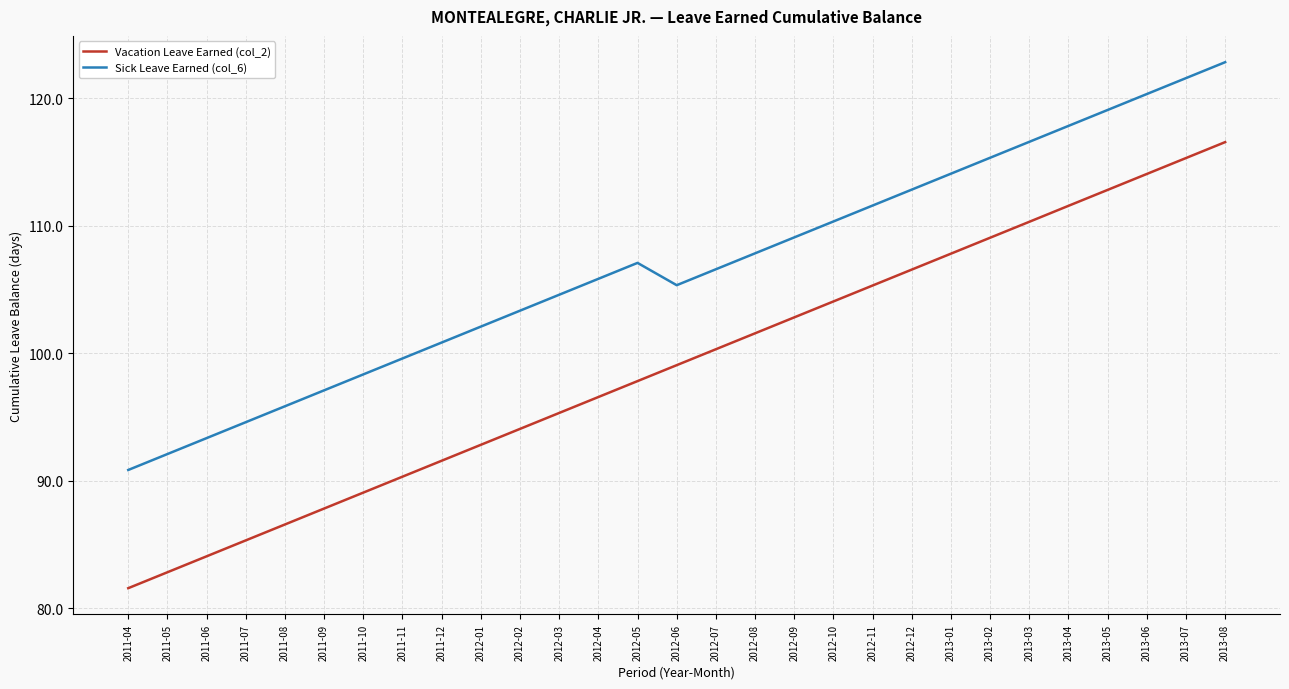

Where is Vacation Leave Earned (col_2) nearest to the value 99?

2012-06